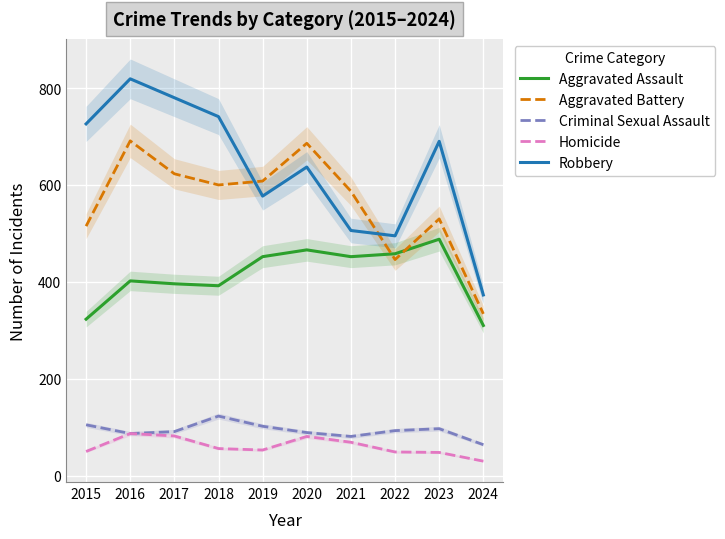

What is the difference between the highest and lowest values at 2023?

642